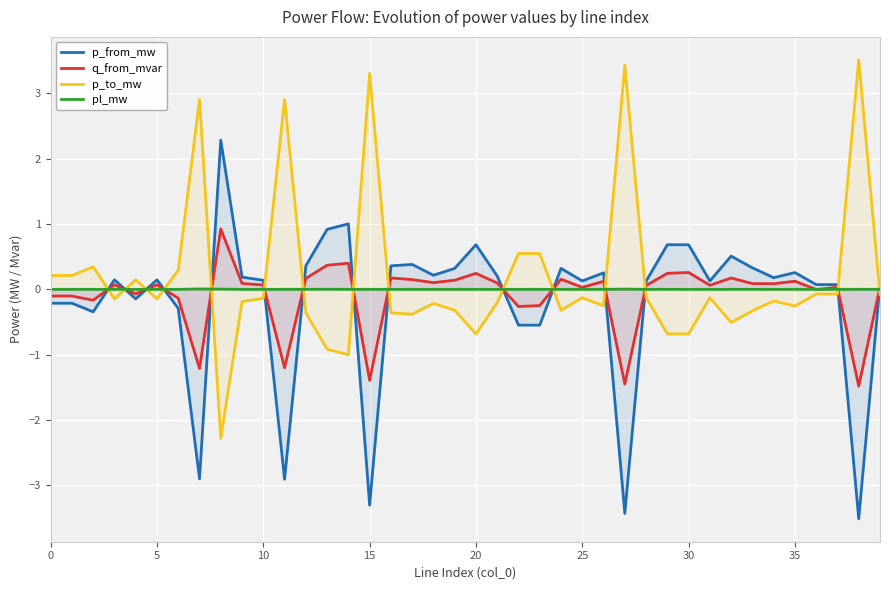

Which label corresponds to the smallest value in the chart?

38